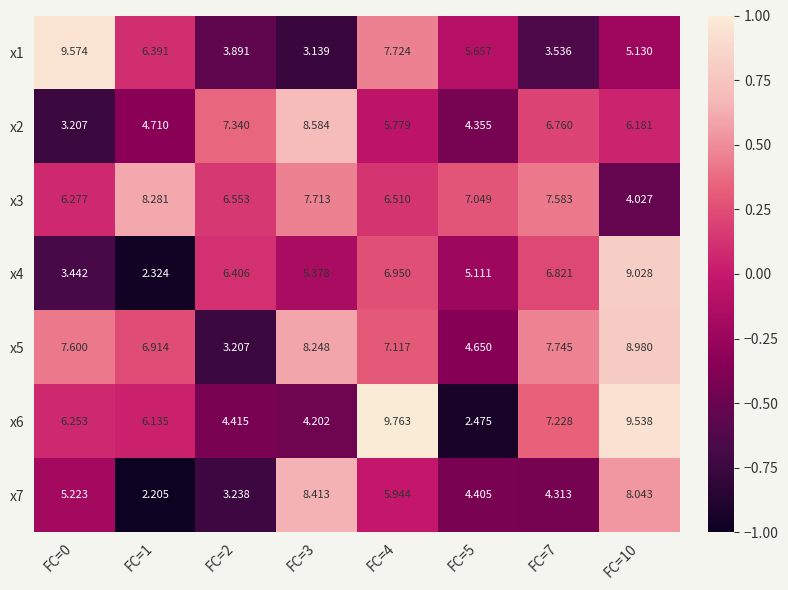

Is the value of x3 at FC=2 greater than the value of x1 at FC=3?

Yes